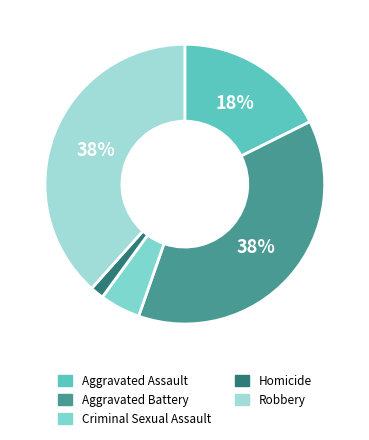

Is there any slice that represents more than half of the pie?

No